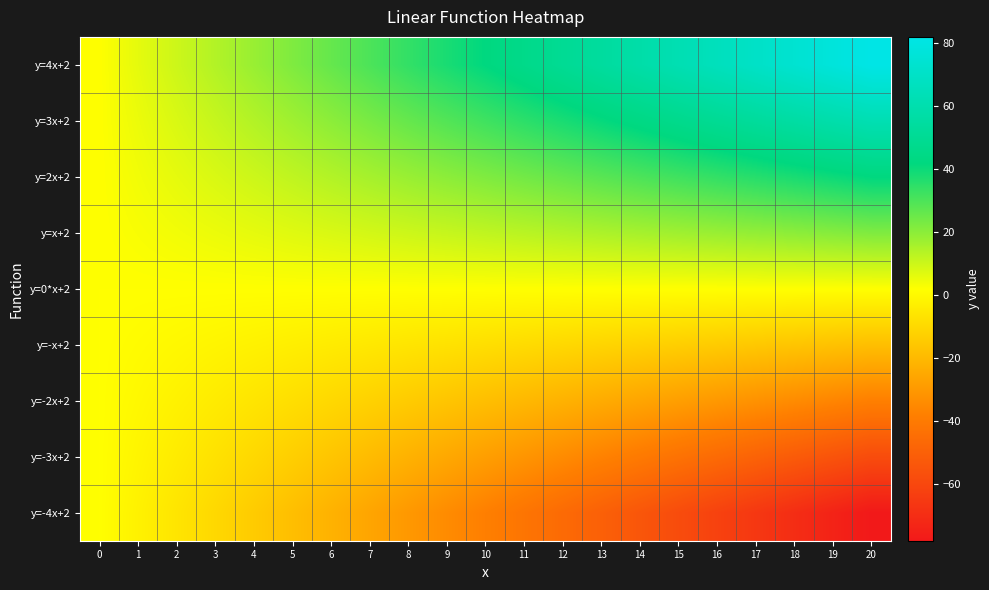

Rank the series at 5 from lowest to highest value.

row_8, row_7, row_6, row_5, row_4, row_3, row_2, row_1, row_0